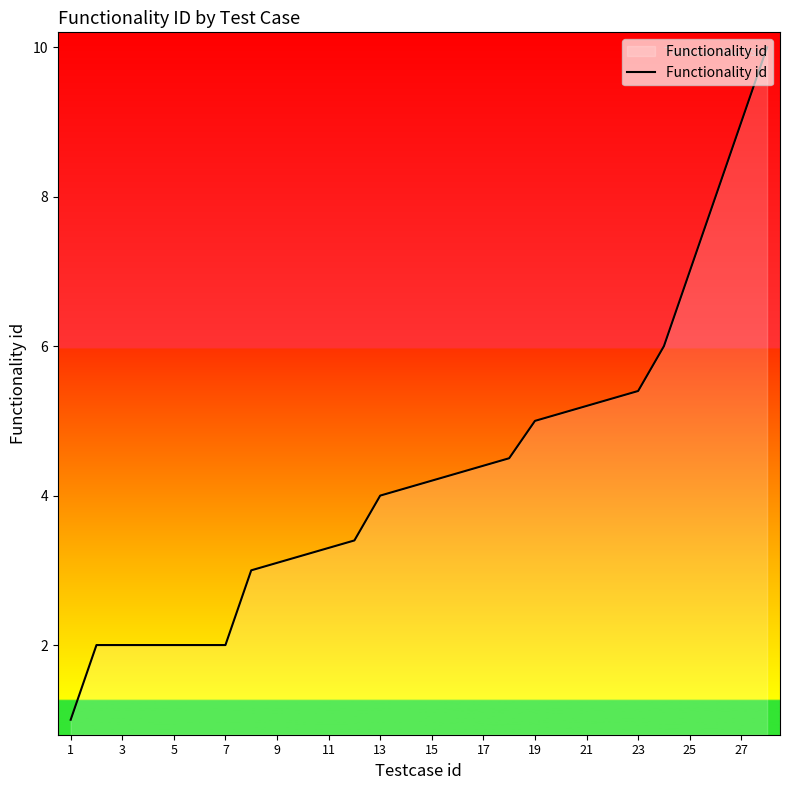

What is the maximum value shown in the chart?

10.0